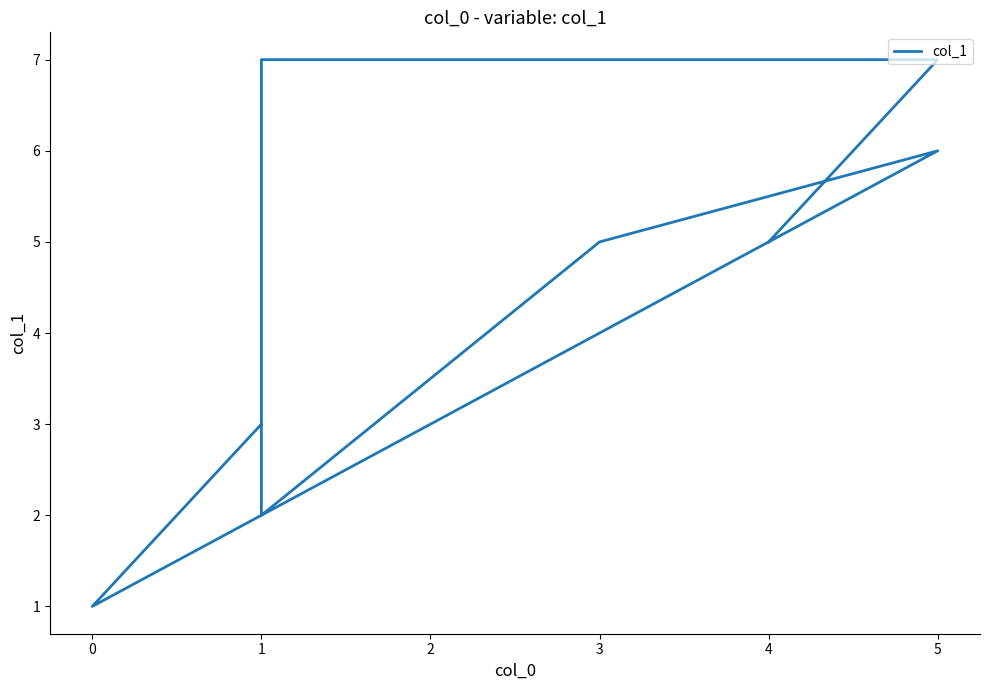

Reading right to left, what are all the values shown in this chart?

5	7	7	2	5	6	1	3